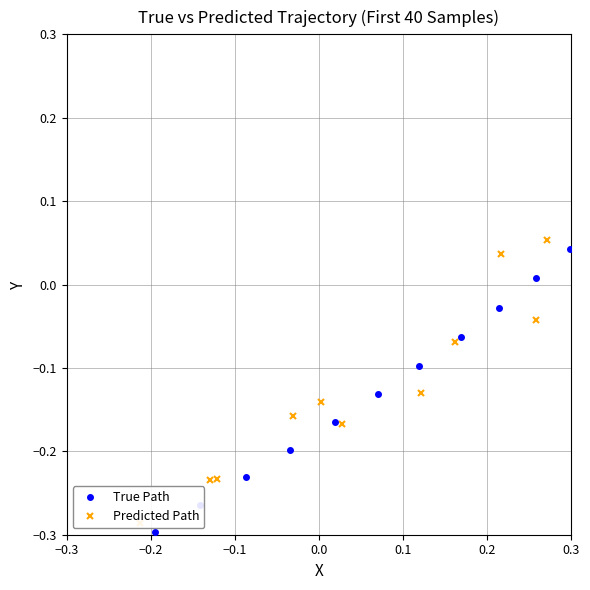

What is the value of the True Path point at the 24th from the left?

-0.1